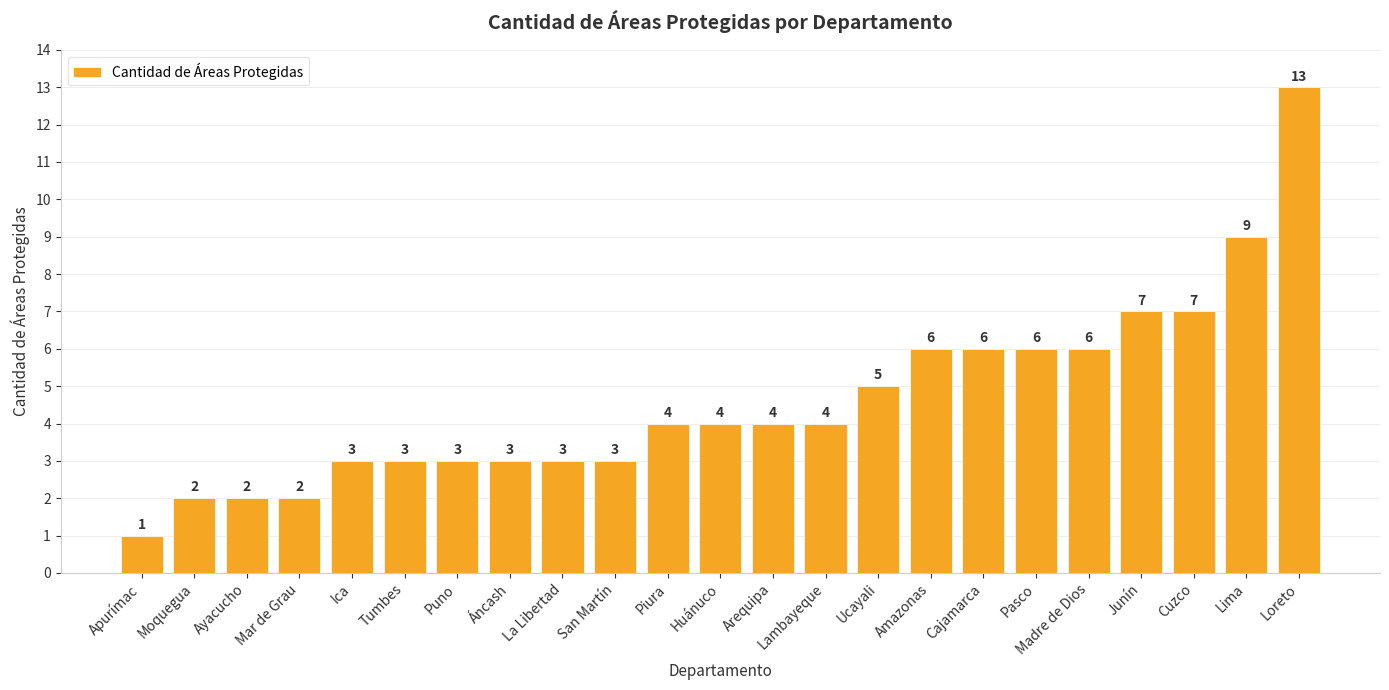

Reading right to left, extract all data points from this chart.

13	9	7	7	6	6	6	6	5	4	4	4	4	3	3	3	3	3	3	2	2	2	1